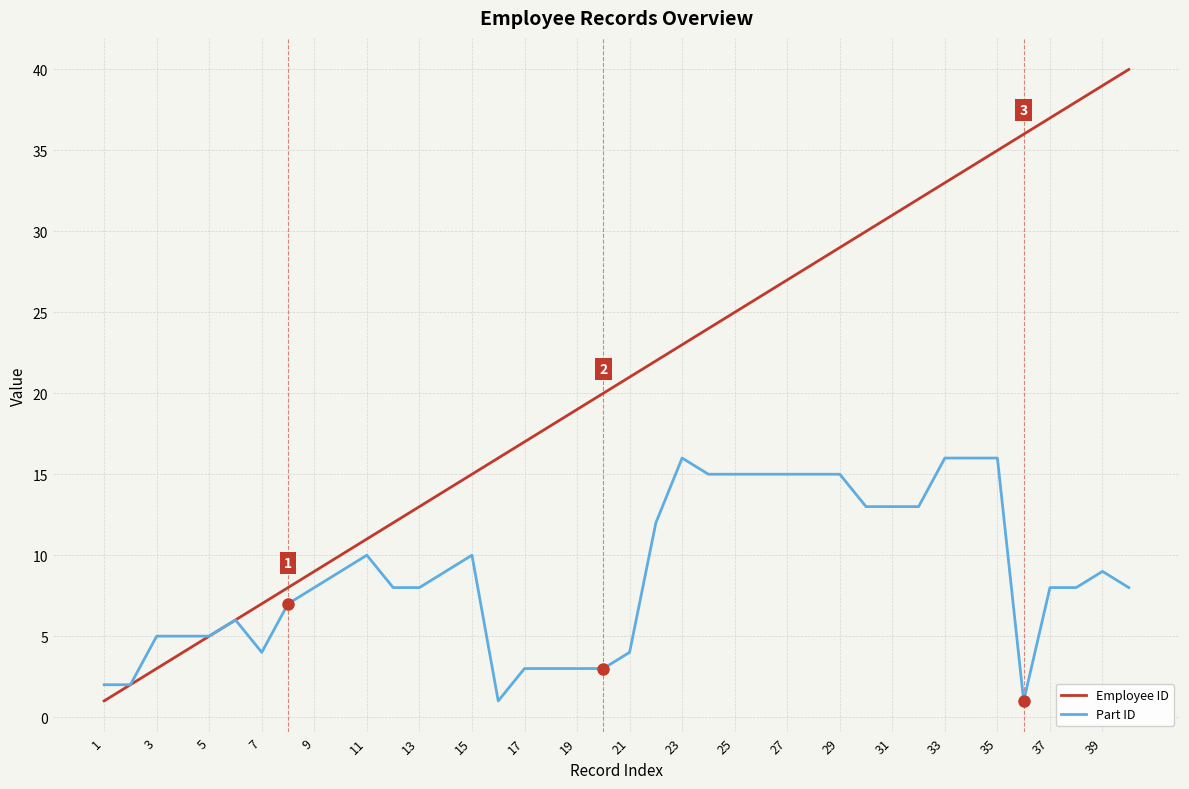

What is the sum of all Part ID values?

354